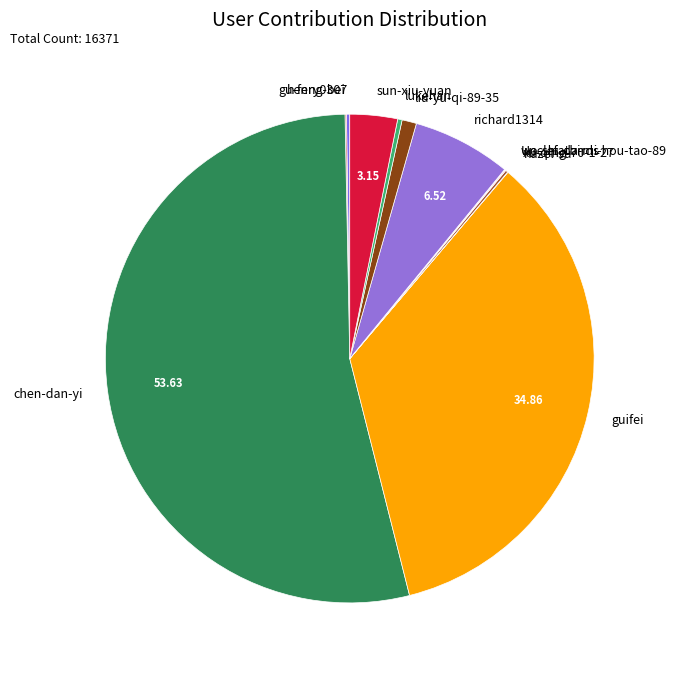

What is the largest slice in the pie chart?

chen-dan-yi